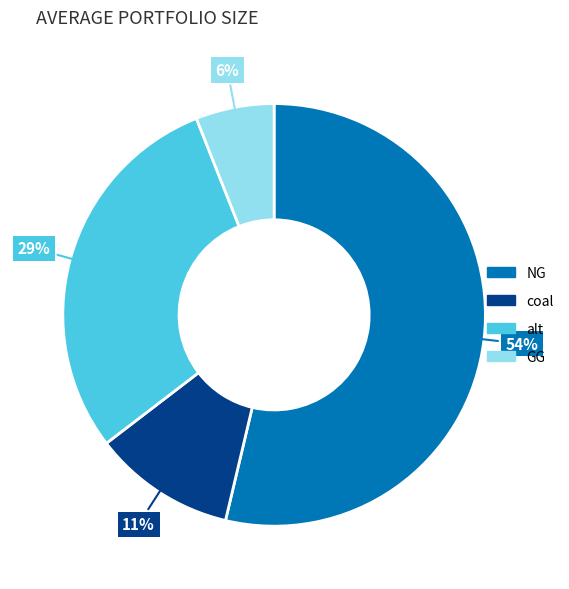

How many segments does this pie chart have?

4